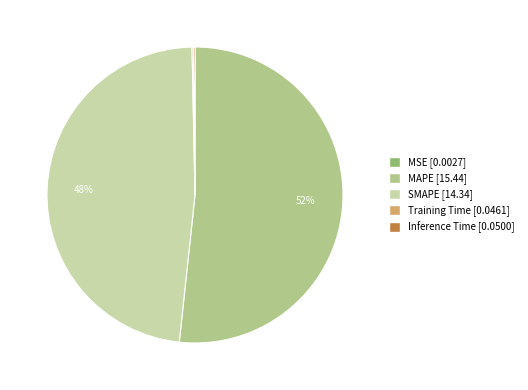

Approximately how many times larger is the value at SMAPE compared to MAPE?

0.9